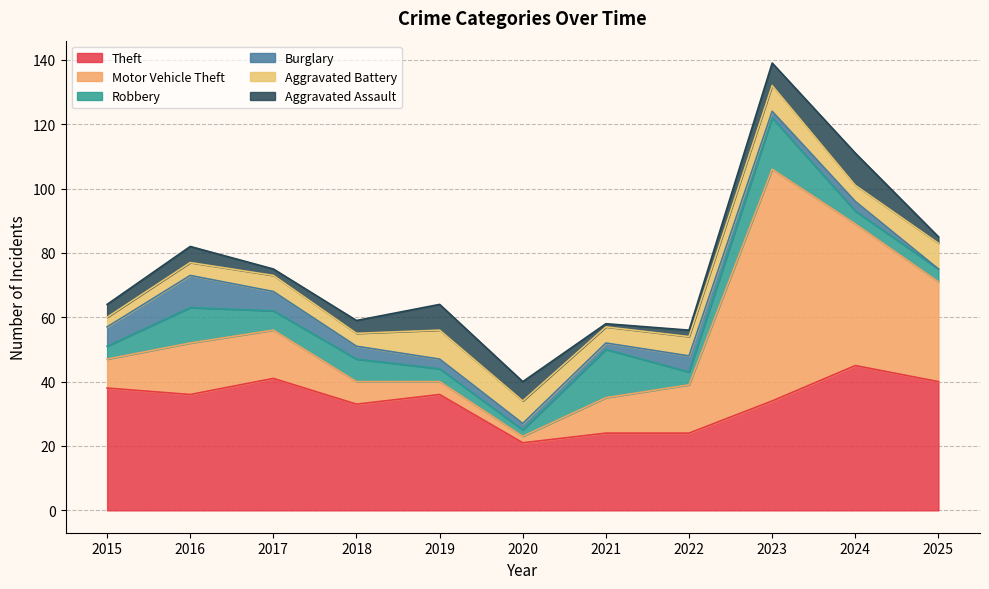

Does the chart display data point markers on the line(s)?

No